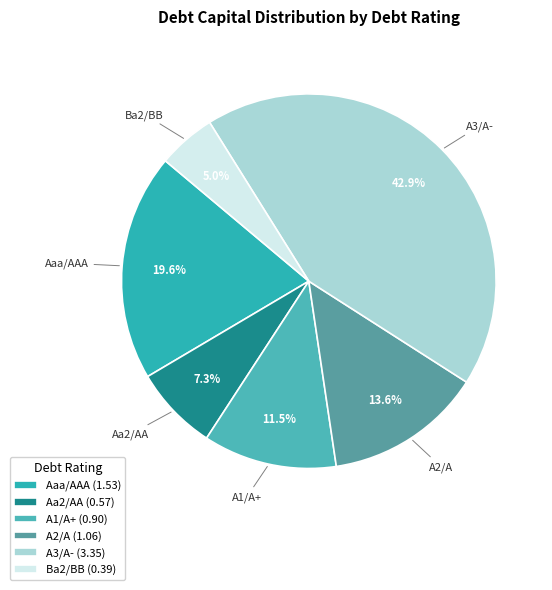

What portion of the pie excludes Ba2/BB?

95.0%